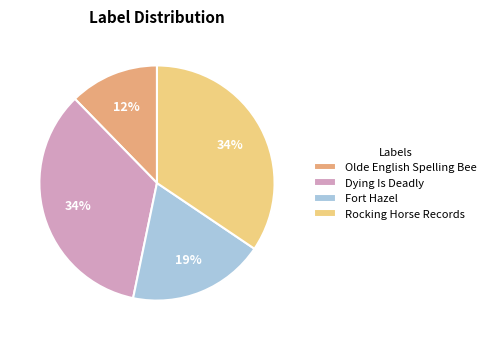

Is the sum of Fort Hazel and Dying Is Deadly greater than half?

Yes